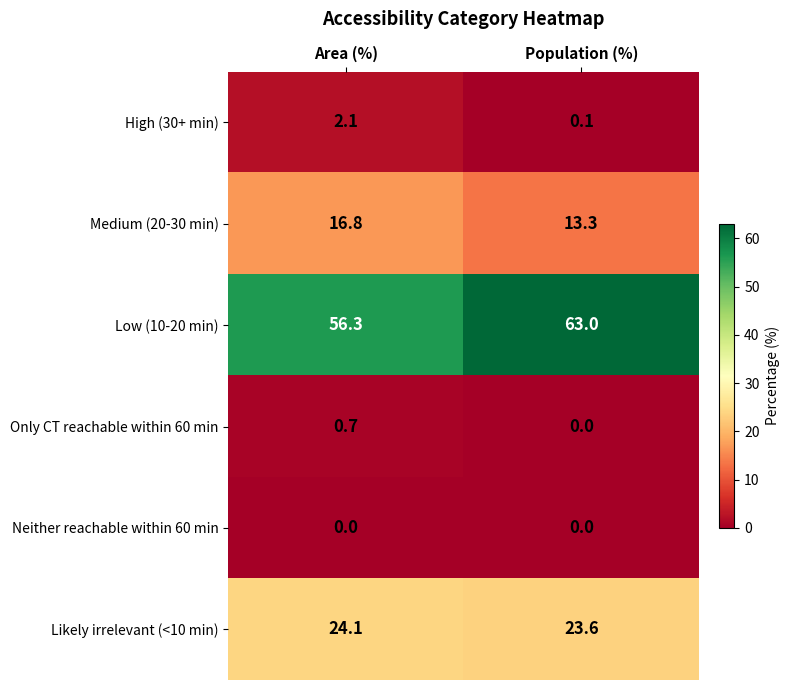

Reading right to left, what are all the values shown in this chart?

High (30+ min): Population (%)=0.1	Area (%)=2.1
Medium (20-30 min): Population (%)=13.3	Area (%)=16.8
Low (10-20 min): Population (%)=63.0	Area (%)=56.3
Only CT reachable within 60 min: Population (%)=0.0	Area (%)=0.7
Neither reachable within 60 min: Population (%)=0.0	Area (%)=0.0
Likely irrelevant (<10 min): Population (%)=23.6	Area (%)=24.1